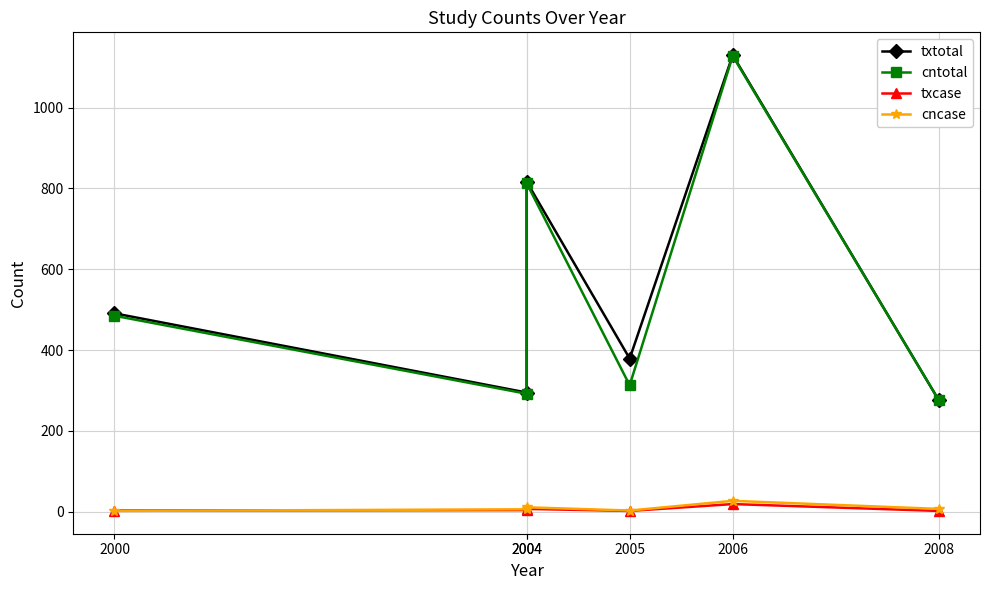

Which series has the largest total across all categories?

txtotal